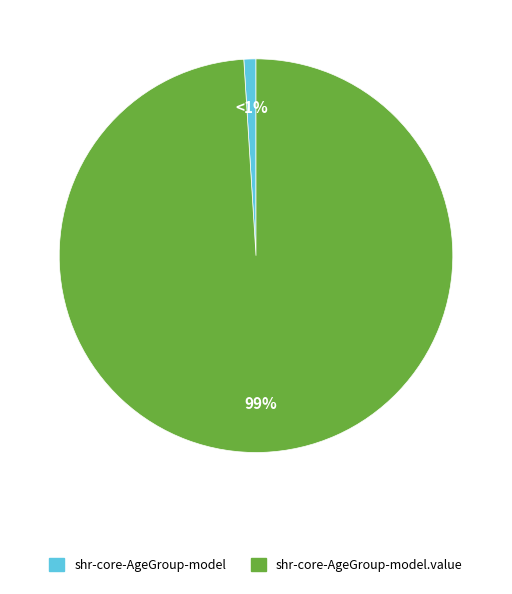

What is the largest slice in the pie chart?

shr-core-AgeGroup-model.value